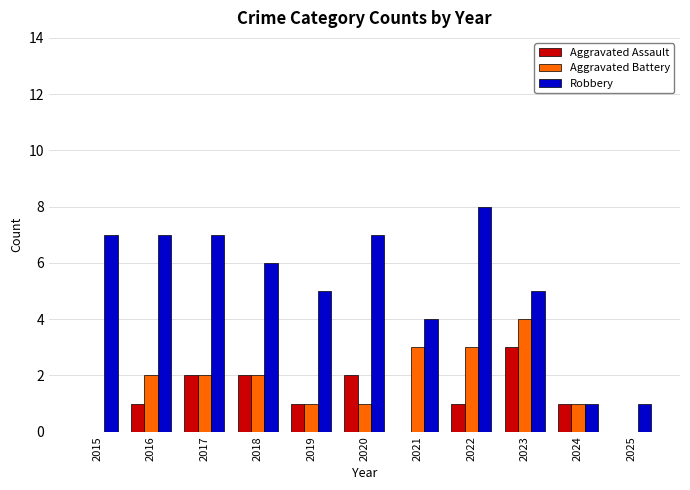

Reading right to left, what are all the values shown in this chart?

Aggravated Assault: 2025=0	2024=1	2023=3	2022=1	2021=0	2020=2	2019=1	2018=2	2017=2	2016=1	2015=0
Aggravated Battery: 2025=0	2024=1	2023=4	2022=3	2021=3	2020=1	2019=1	2018=2	2017=2	2016=2	2015=0
Robbery: 2025=1	2024=1	2023=5	2022=8	2021=4	2020=7	2019=5	2018=6	2017=7	2016=7	2015=7